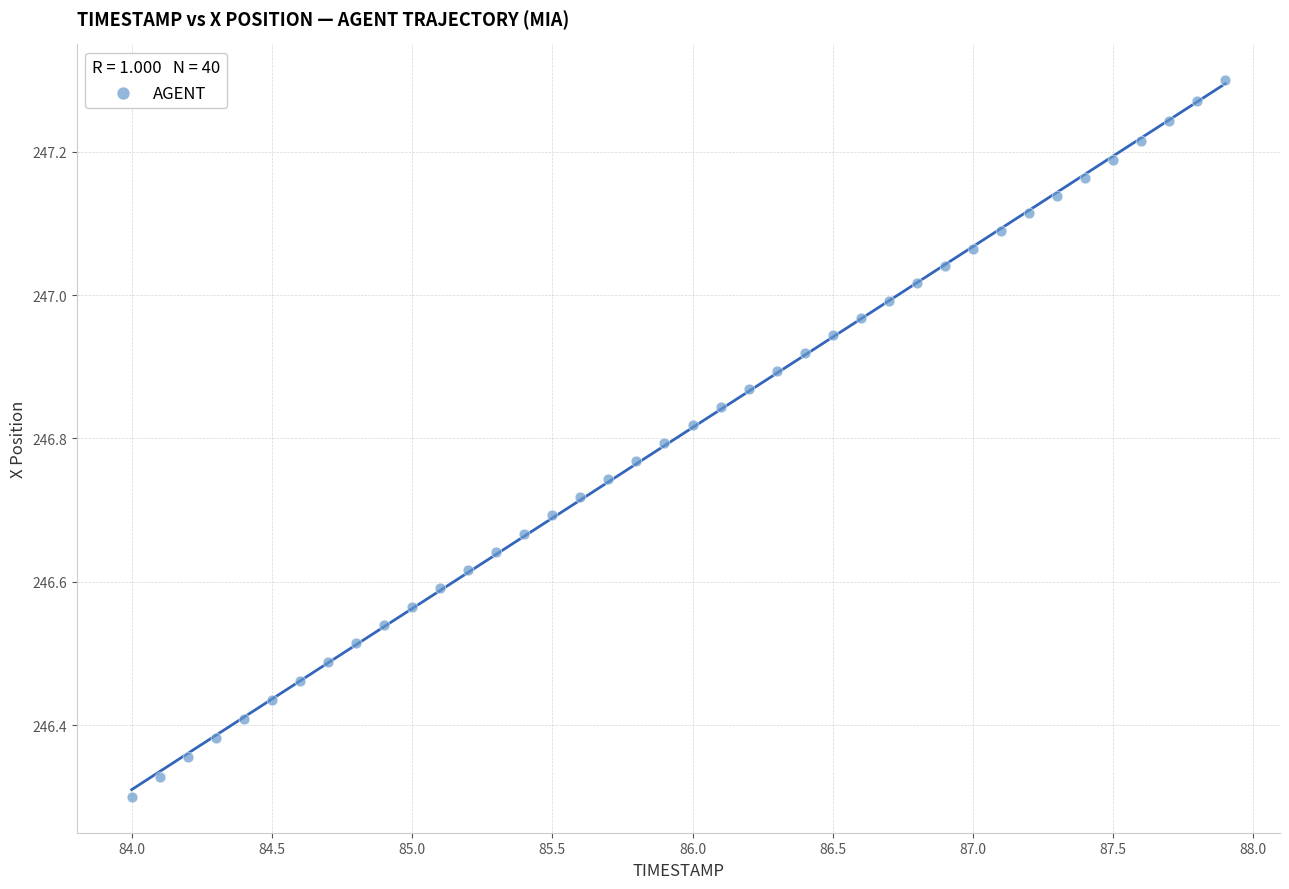

What is the range of Y values (max minus min)?

1.0